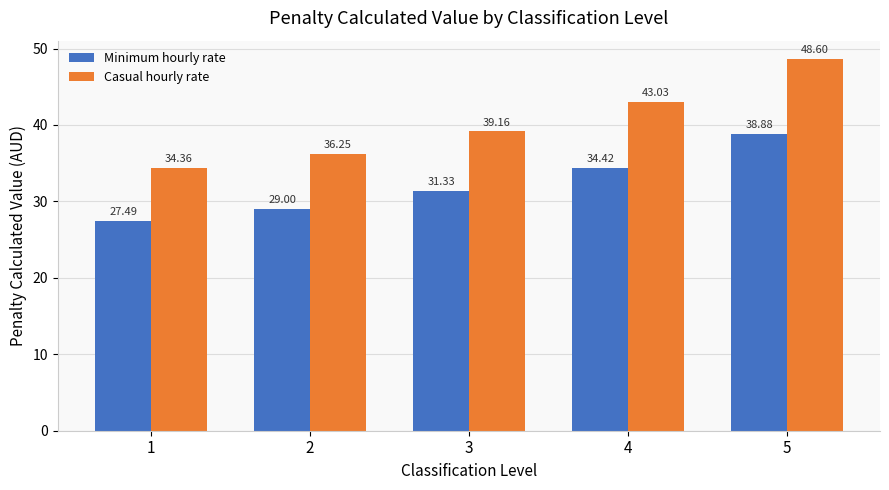

Is it true that Minimum hourly rate equals 10.0 at 3?

False